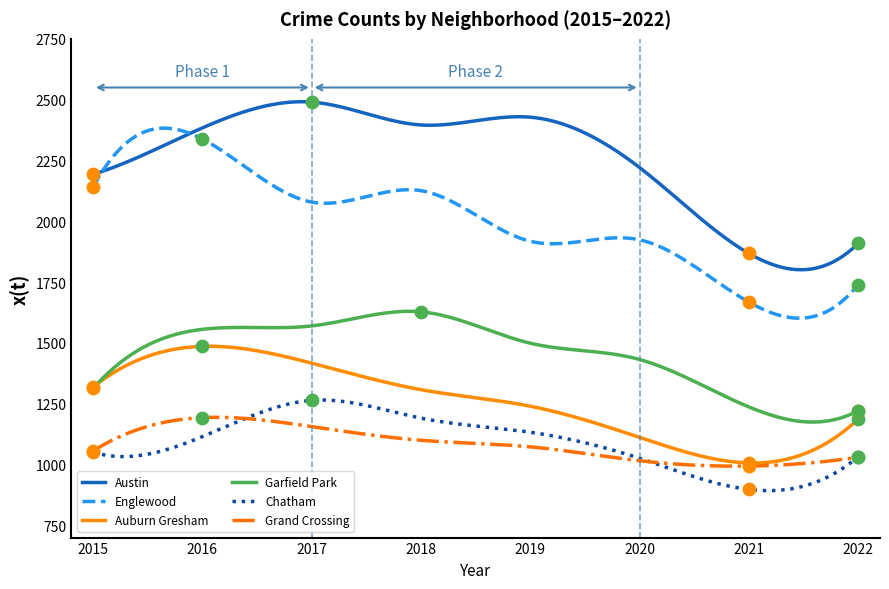

What are all the series names shown in the legend?

Austin, Englewood, Auburn Gresham, Garfield Park, Chatham, Grand Crossing